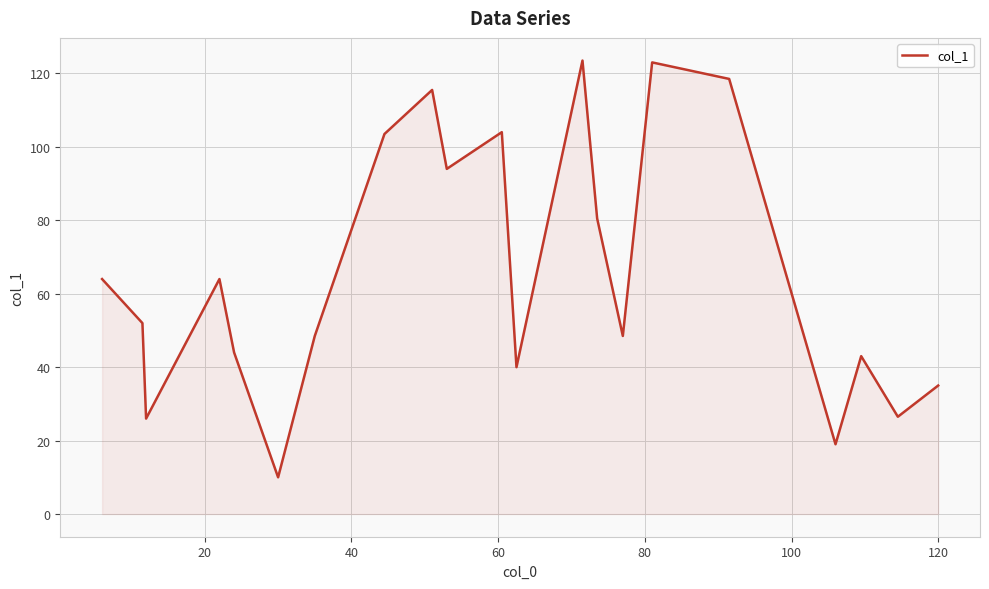

What is the difference between the maximum and minimum values?

113.5